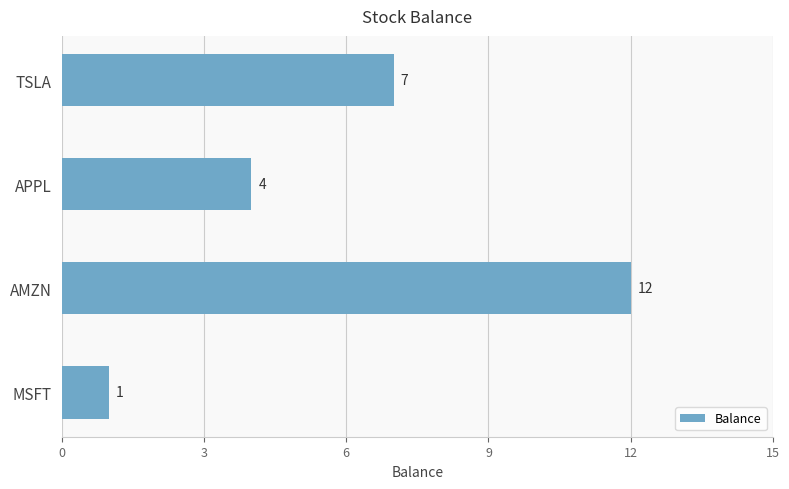

List the labels in order of value, smallest first.

MSFT, APPL, TSLA, AMZN